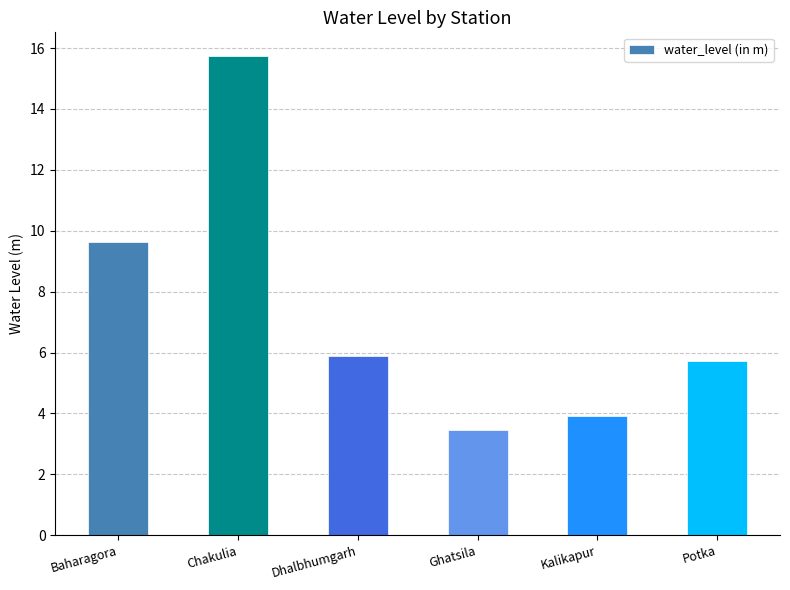

Rank the categories by value from highest to lowest.

Chakulia, Baharagora, Dhalbhumgarh, Potka, Kalikapur, Ghatsila